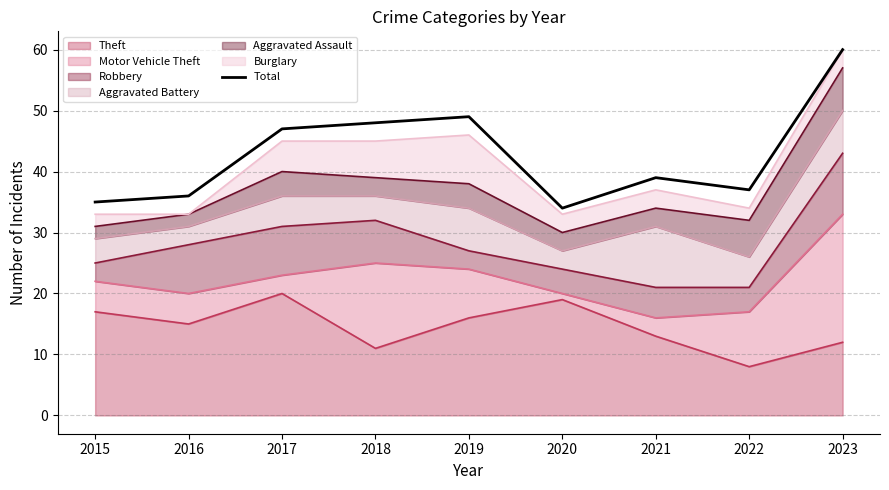

What is the difference between the values at 2020 and 2023?

26